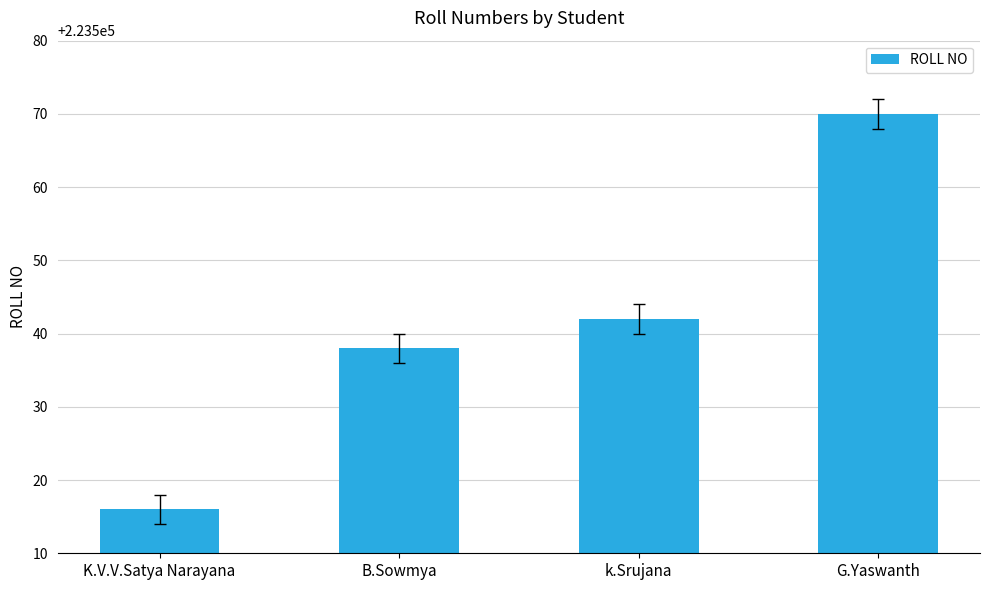

Reading left to right, extract all data points from this chart.

223516	223538	223542	223570